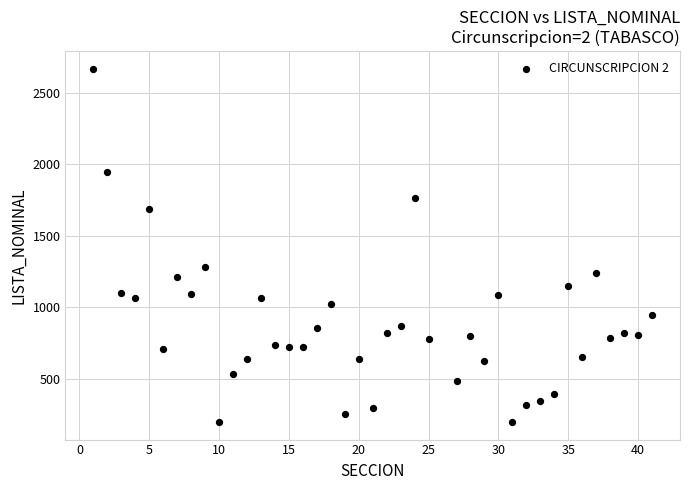

What is the range of X values (max minus min)?

40